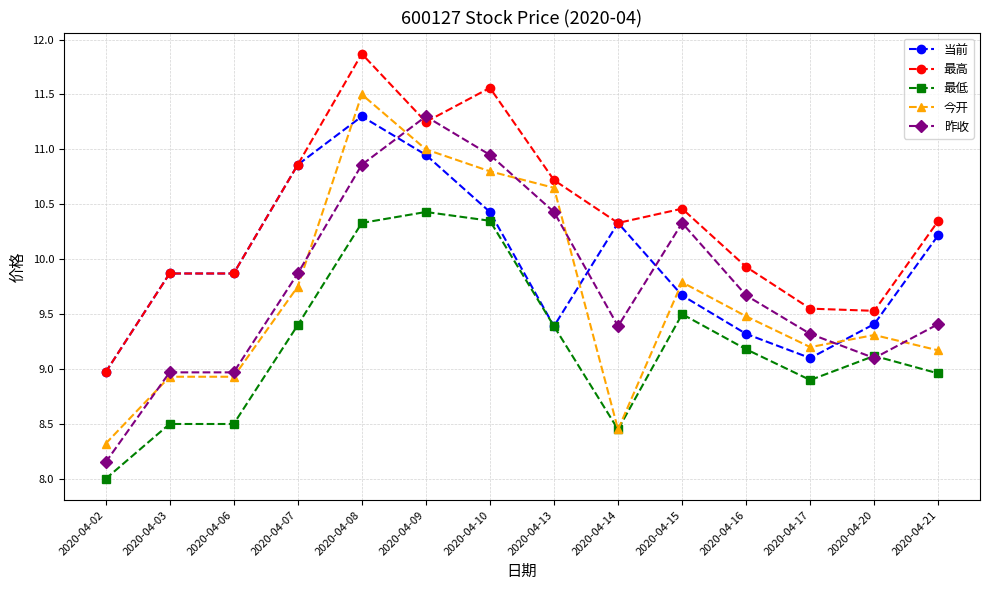

How many data points in 昨收 are above 9?

11